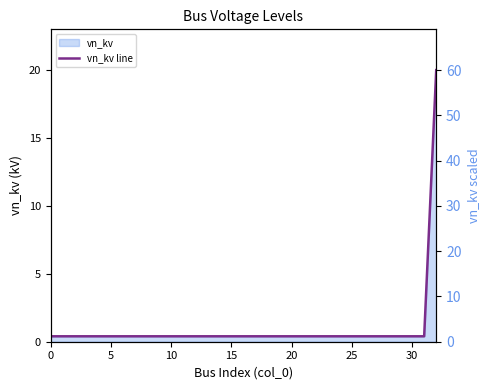

Does the chart have visible grid lines?

No